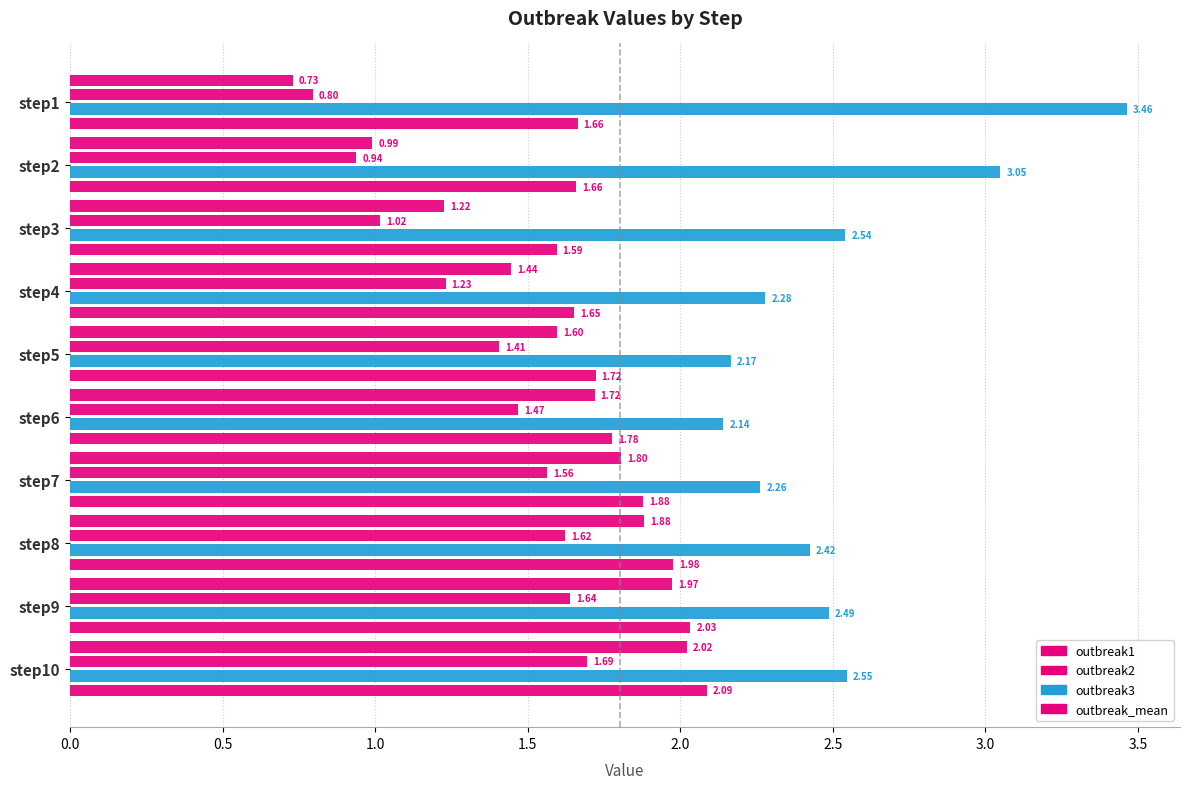

How many values in the outbreak2 series exceed 1?

8